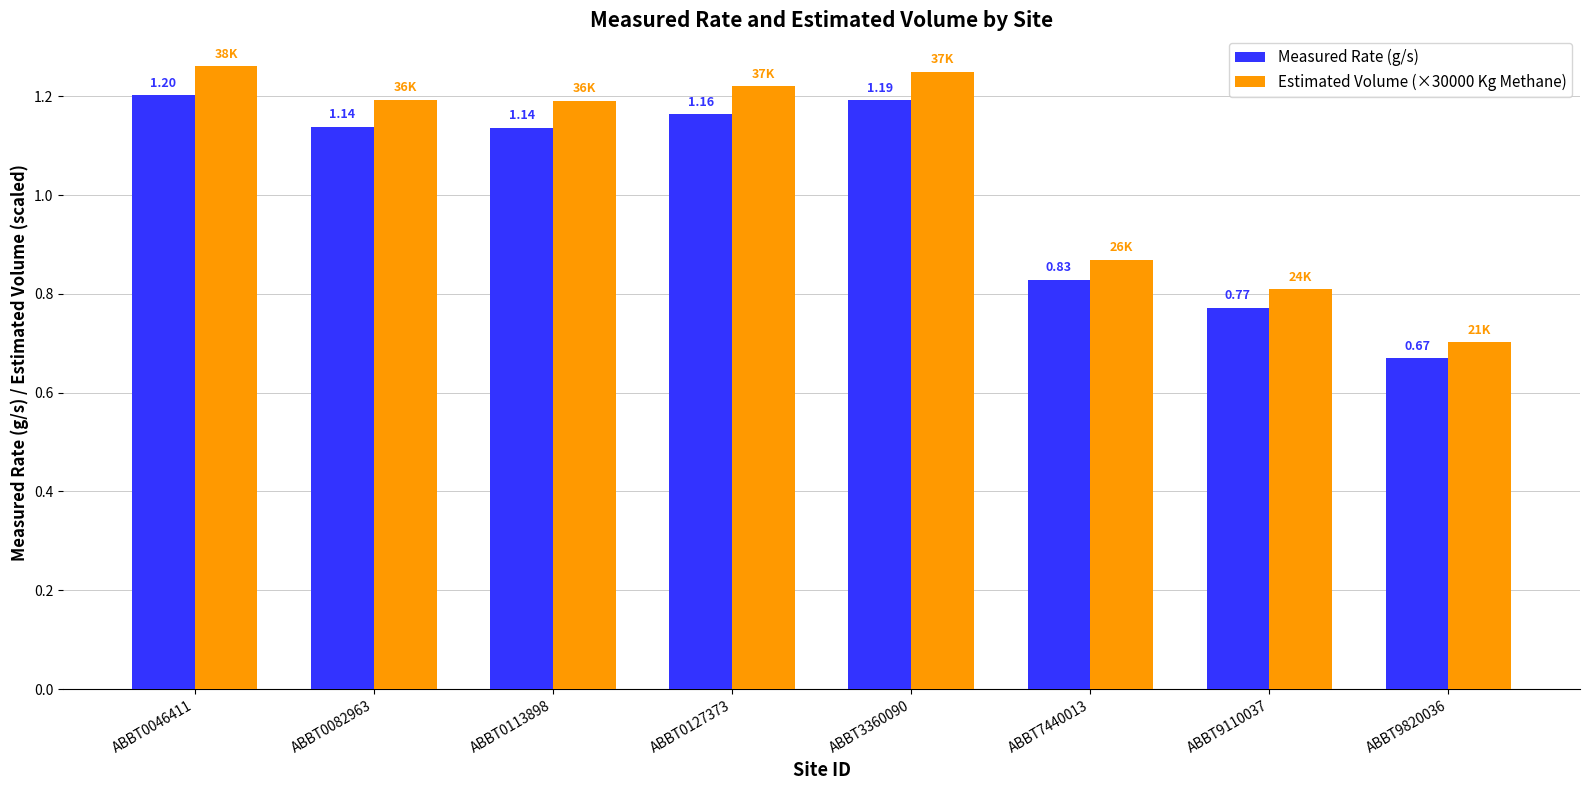

Rank the series by their maximum value, from highest to lowest.

Estimated Volume (×30000 Kg Methane), Measured Rate (g/s)